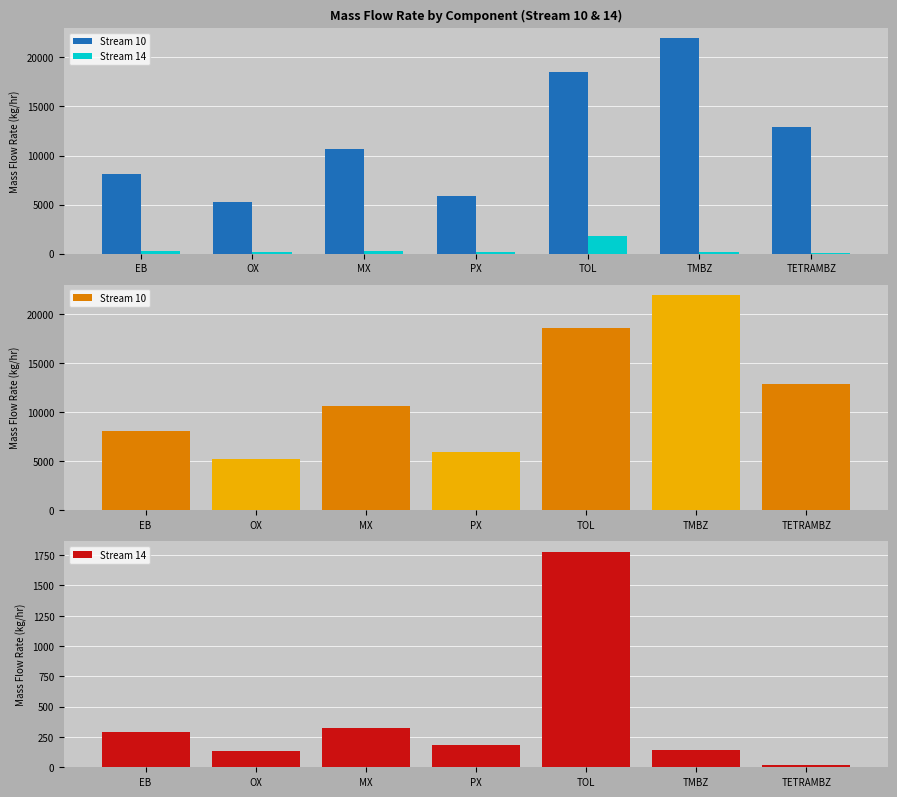

Rank the series by their maximum value, from highest to lowest.

Stream 10, Stream 14